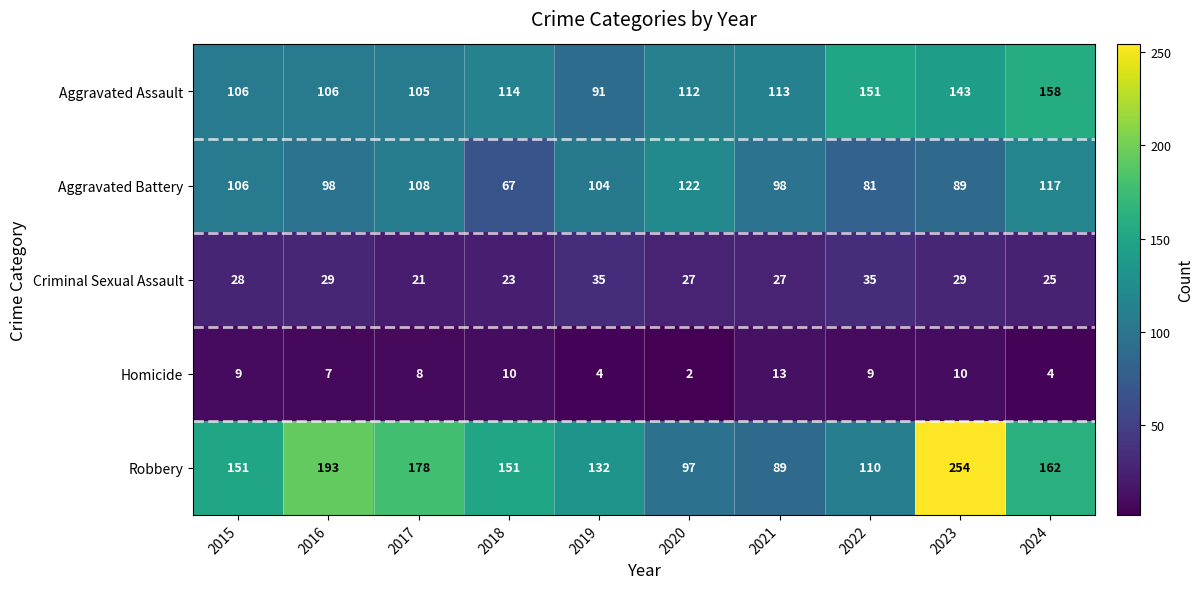

List the series in order of their peak value, highest first.

Robbery, Aggravated Assault, Aggravated Battery, Criminal Sexual Assault, Homicide